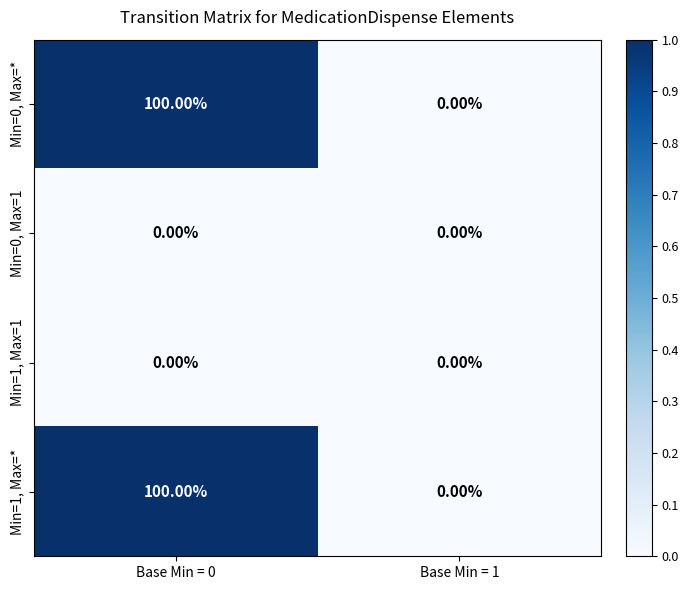

Rank the categories by Min=0, Max=* value from highest to lowest.

Base Min = 0, Base Min = 1